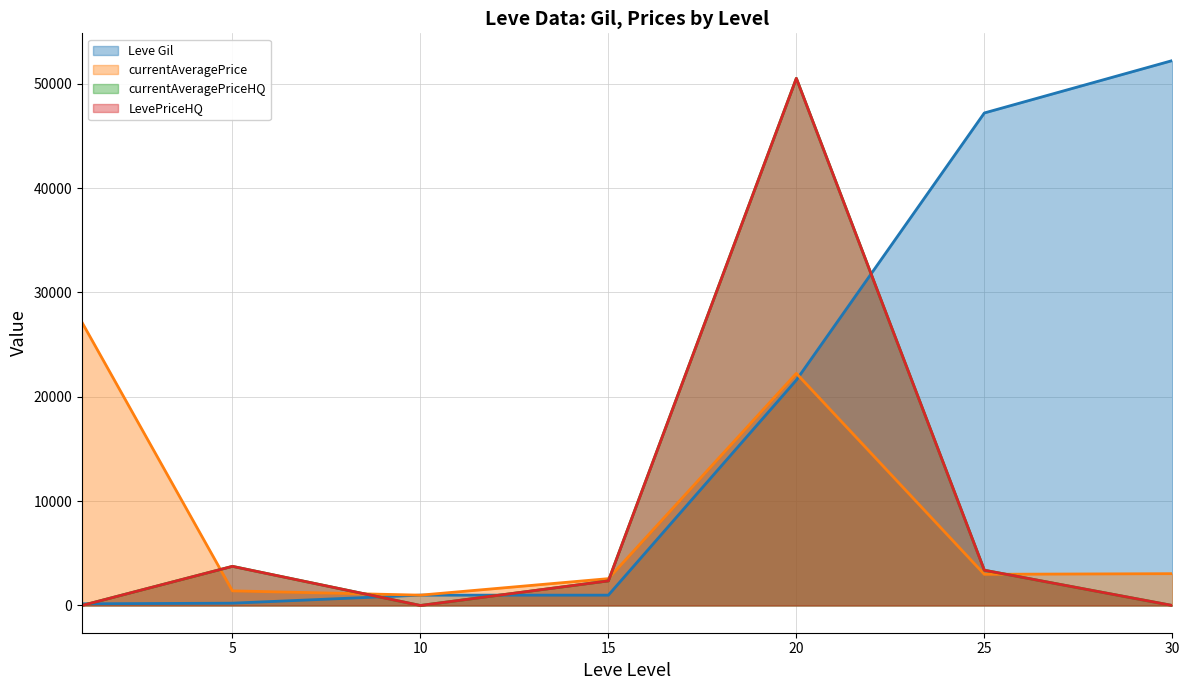

Which category has the highest value in the currentAveragePriceHQ series?

20